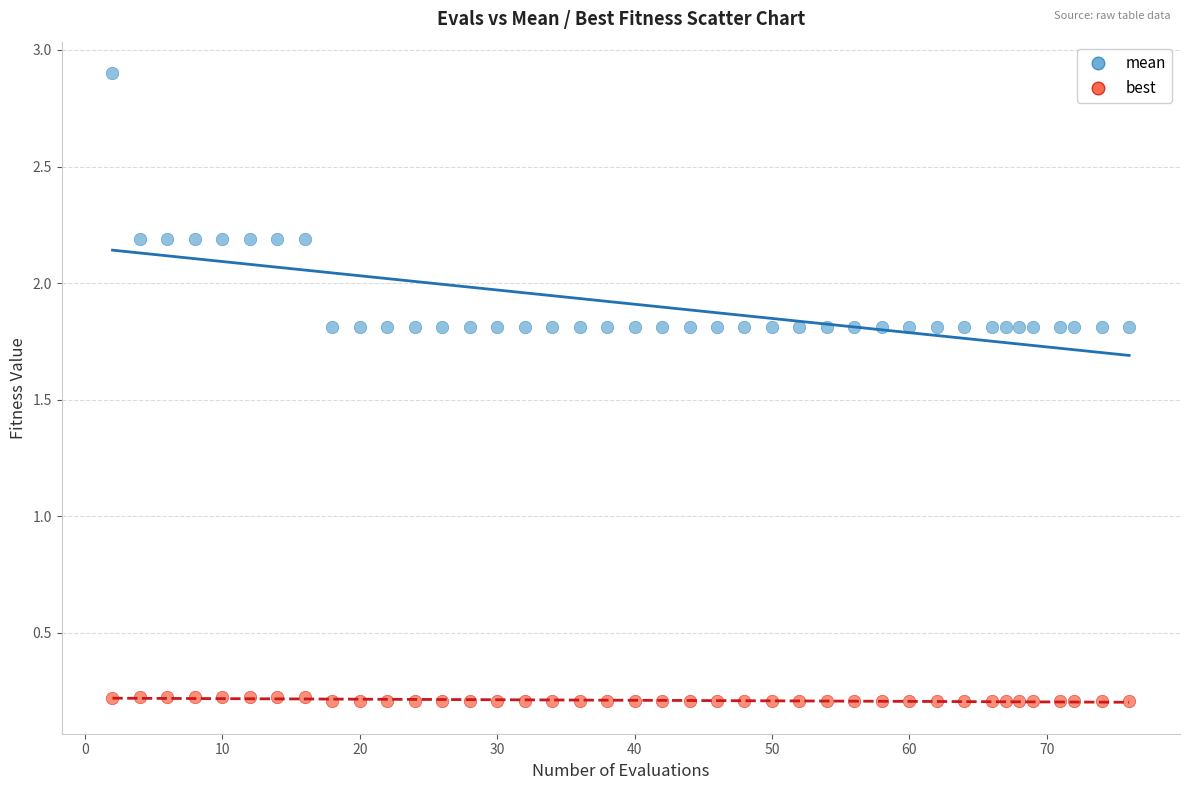

Which series has the widest spread of Y values?

mean